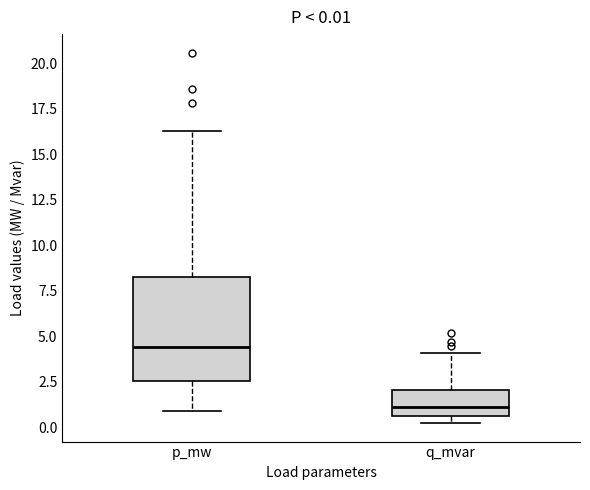

Which box's median line is the lowest?

q_mvar